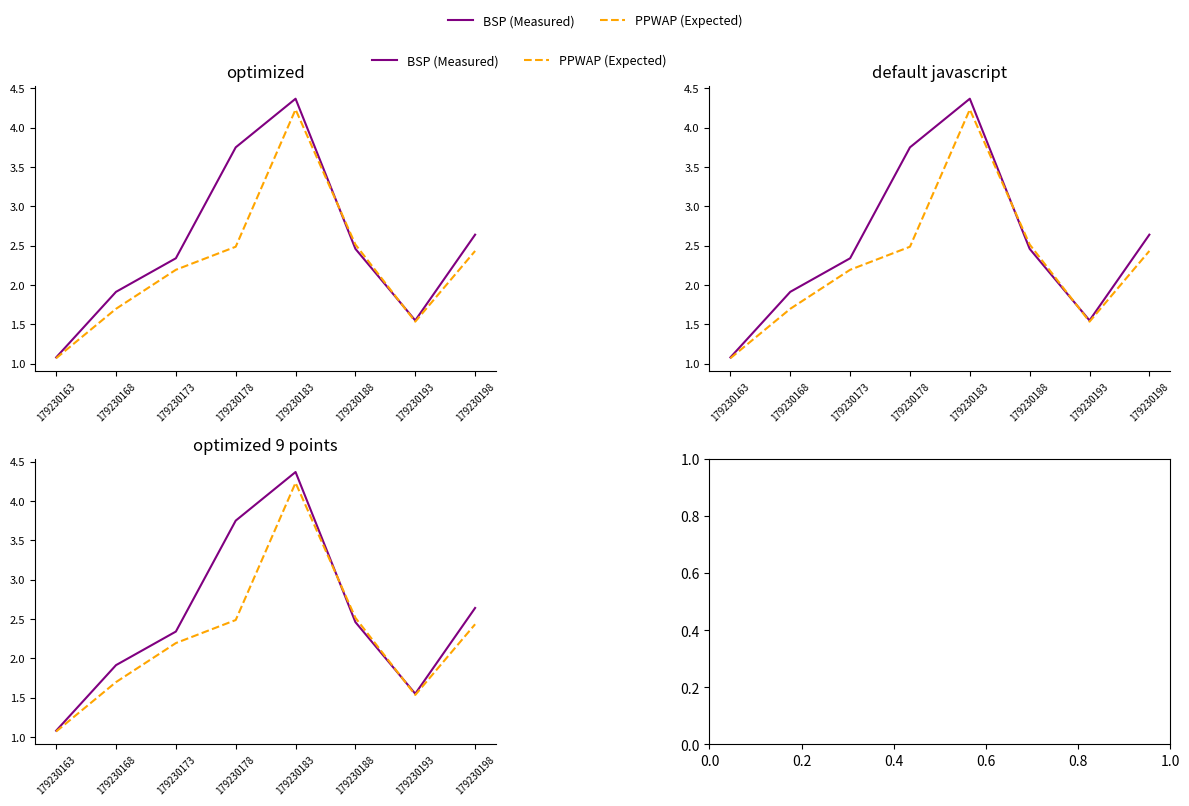

True or false: PPWAP (Expected) has a value of 1.7 at 179230168.

True